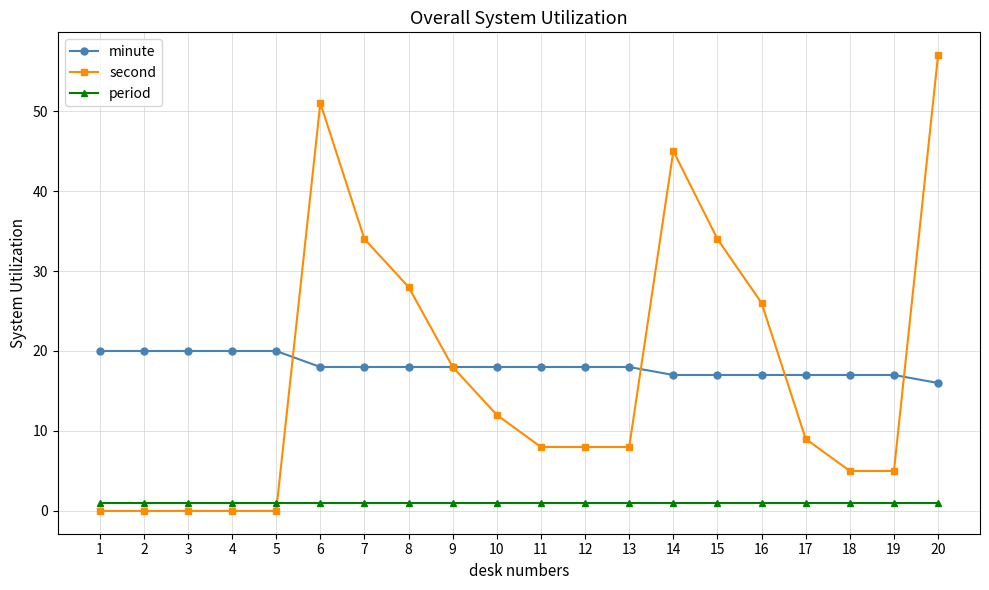

How many lines are shown in the chart?

3